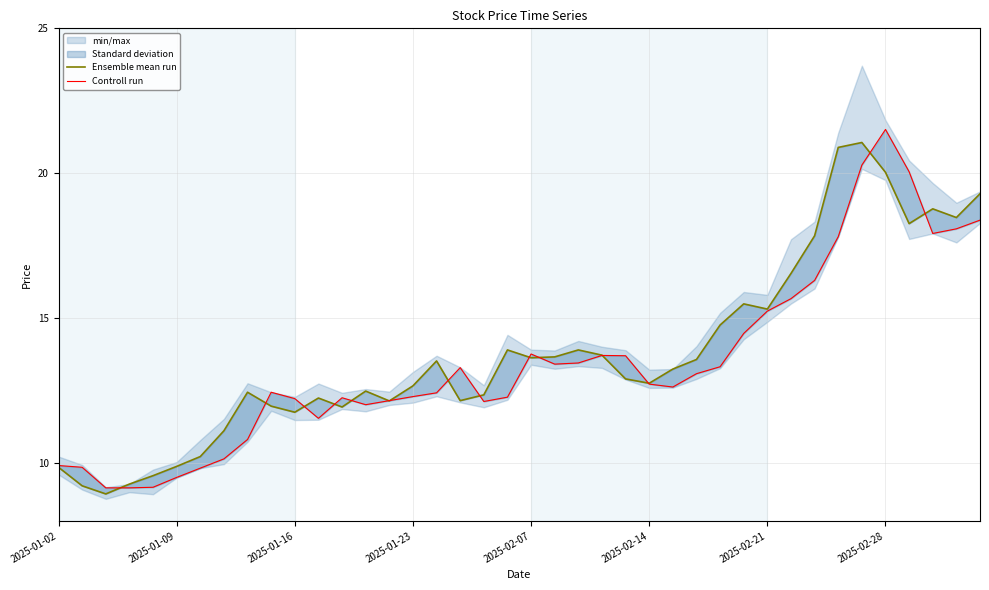

Reading right to left, transcribe all the data shown in this chart.

Ensemble mean run: 19.3	18.5	18.8	18.3	20.0	21.1	20.9	17.8	16.5	15.3	15.5	14.8	13.6	13.2	12.8	12.9	13.7	13.9	13.7	13.6	13.9	12.3	12.2	13.5	12.7	12.1	12.5	11.9	12.2	11.8	12.0	12.4	11.1	10.2	9.9	9.6	9.3	8.9	9.2	9.8
Controll run: 18.4	18.1	17.9	20.1	21.5	20.3	17.8	16.3	15.7	15.2	14.5	13.3	13.1	12.6	12.7	13.7	13.7	13.4	13.4	13.8	12.3	12.1	13.3	12.4	12.3	12.2	12.0	12.2	11.5	12.2	12.4	10.8	10.1	9.8	9.5	9.2	9.1	9.1	9.8	9.9